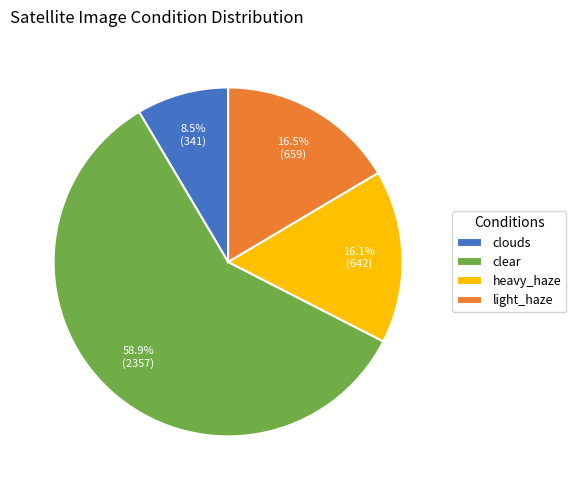

Which has a higher value, clear or light_haze?

clear